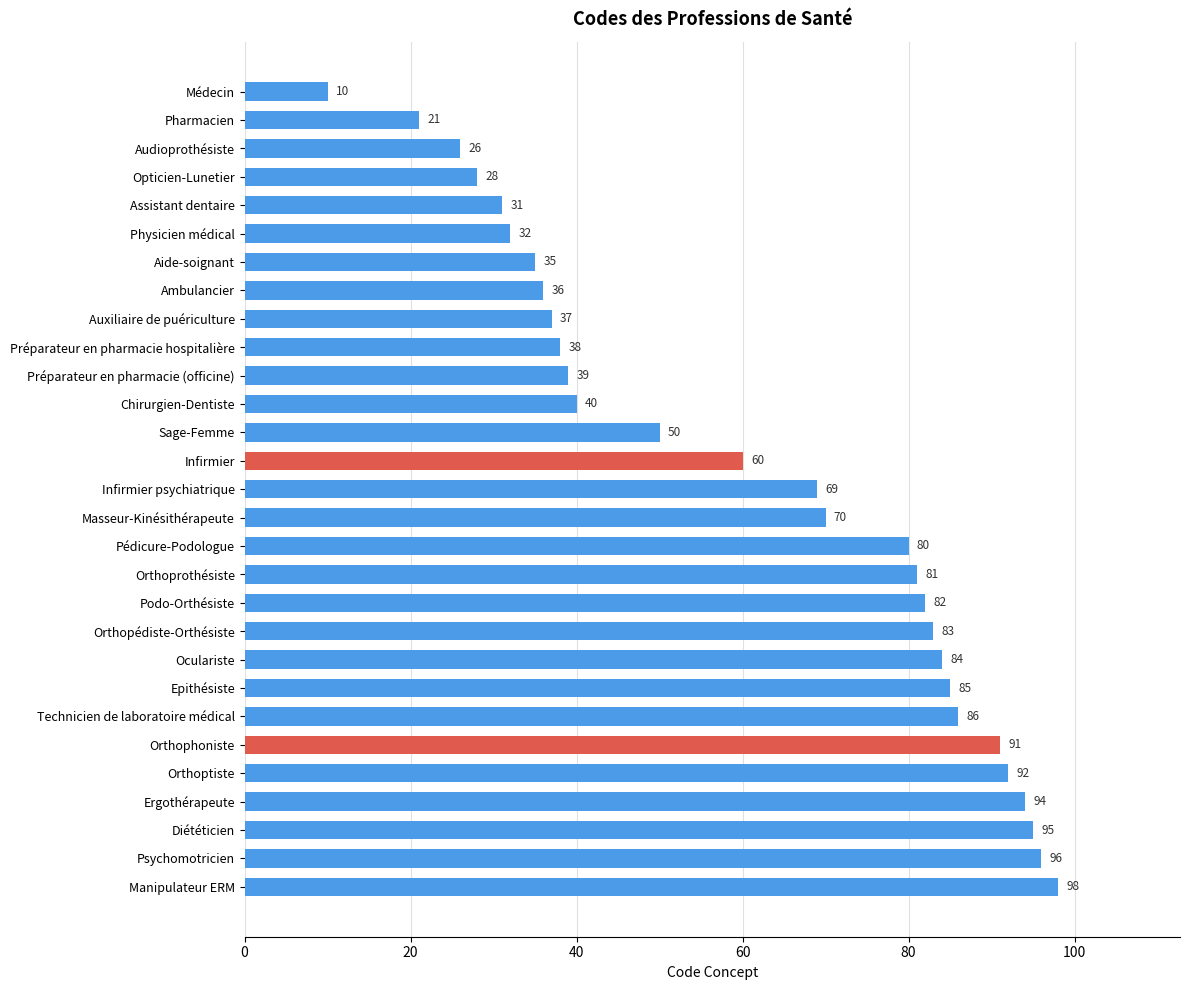

At which label is the value closest to 54?

Sage-Femme